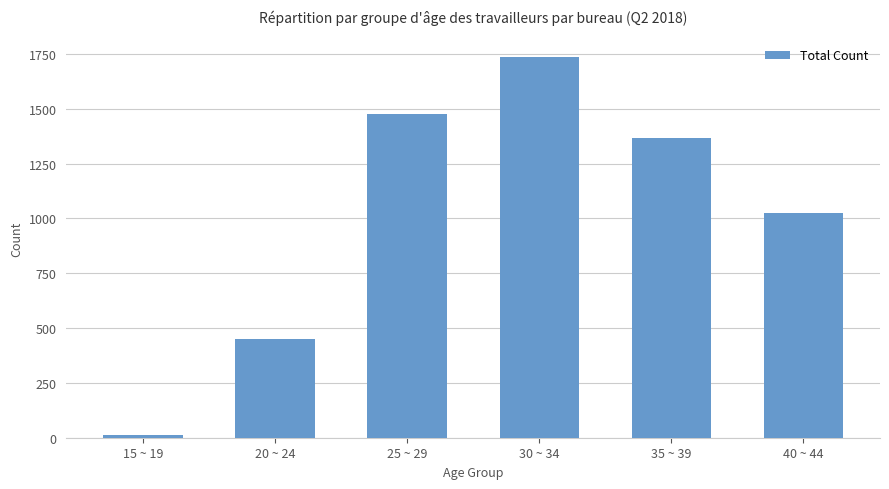

Does the chart contain any negative values?

No